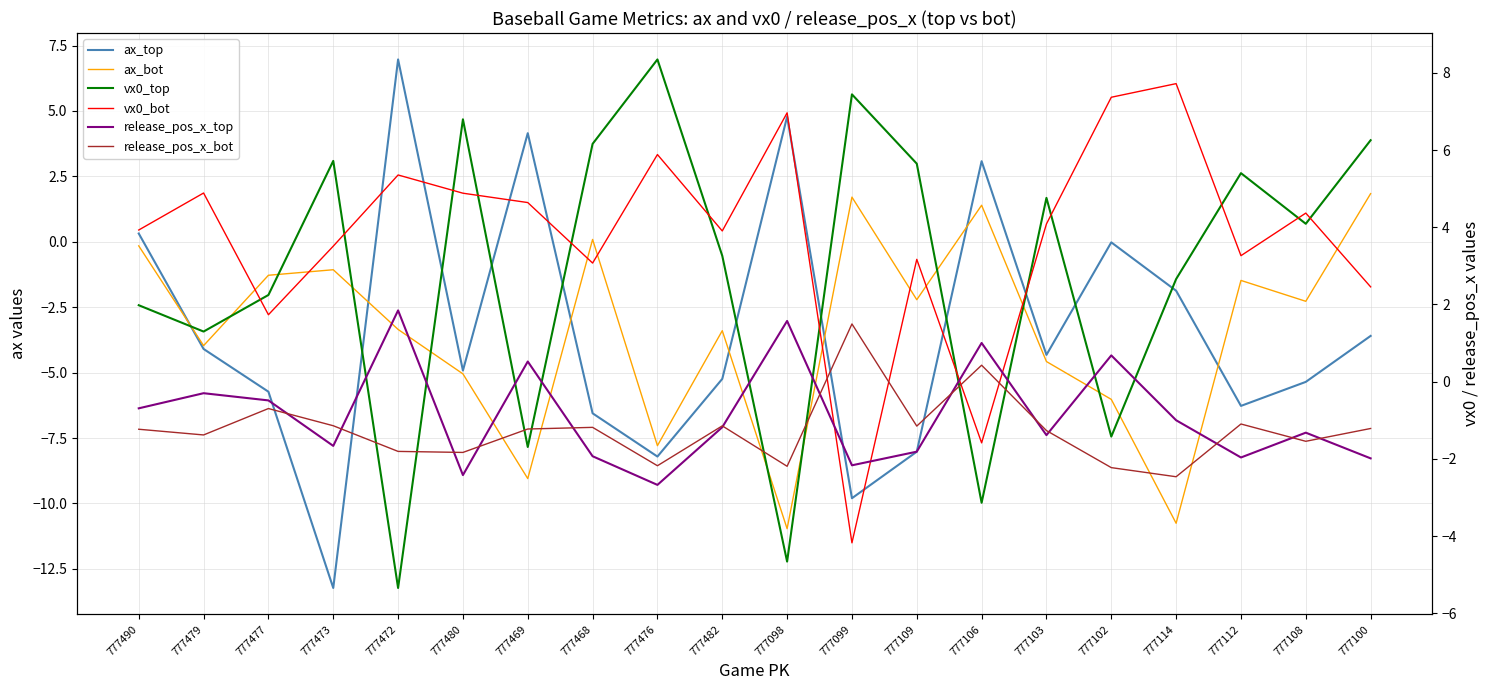

Is the value of release_pos_x_bot at 777482 greater than the value of vx0_bot at 777477?

No